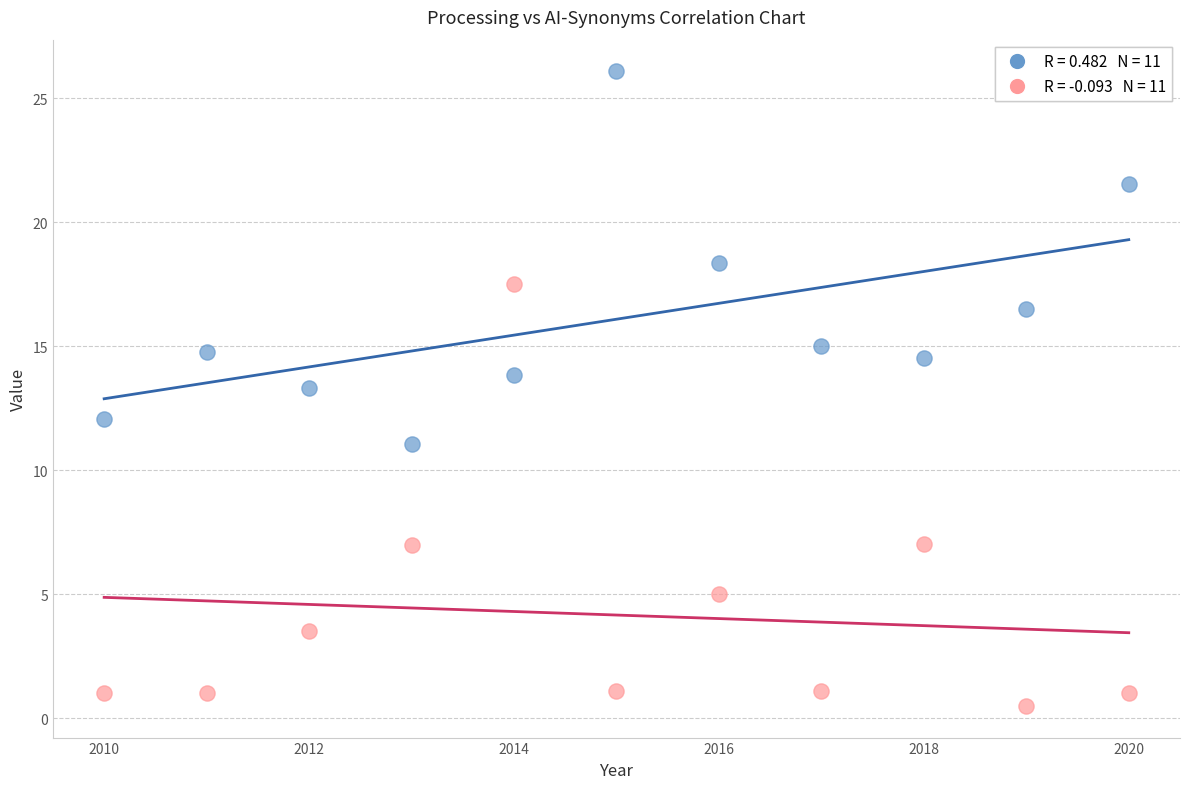

Across all data points, what is the range of Y values (max minus min)?

25.6